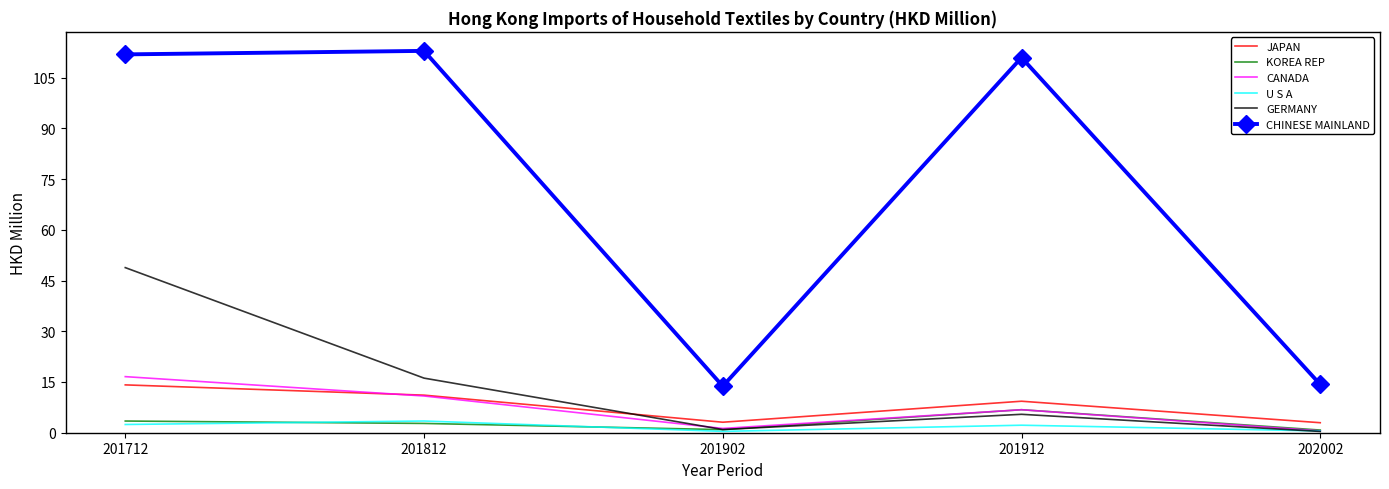

True or false: CHINESE MAINLAND and KOREA REP intersect in this chart.

False